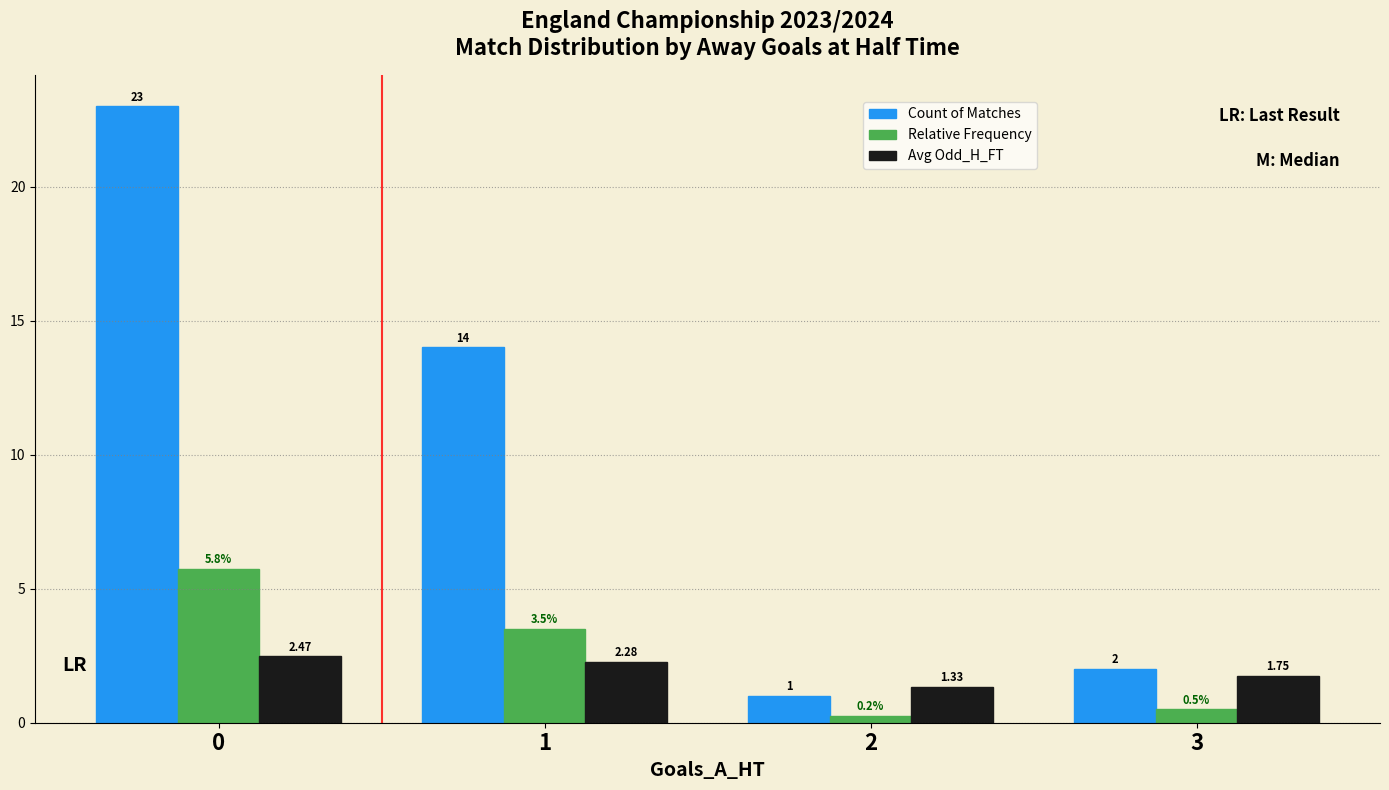

Which series changed the most between 2 and 3?

Count of Matches